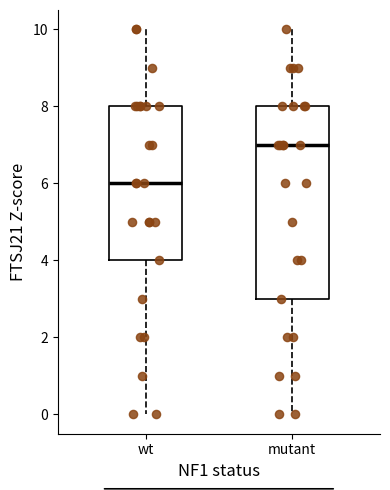

Where is the lower edge of the box for wt on the y-axis? The values are not printed on the chart, so give them approximately, as read against the axis.

4